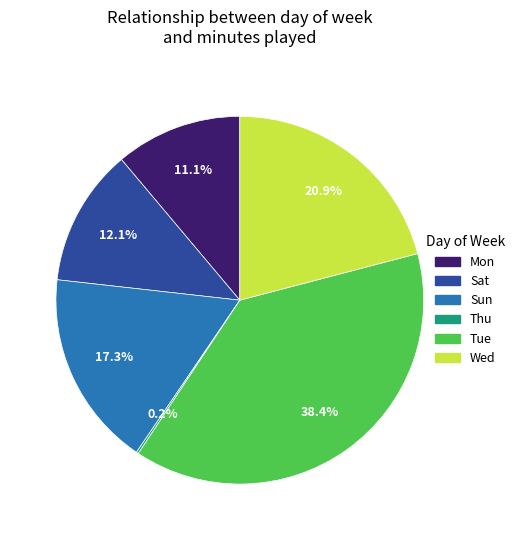

Is there any slice that represents more than half of the pie?

No